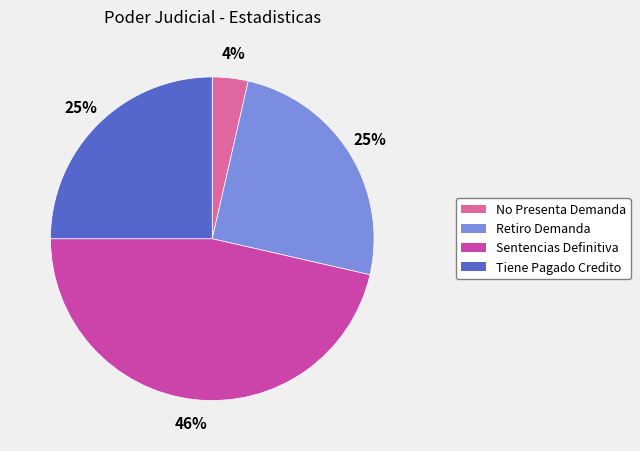

How many segments does this pie chart have?

4